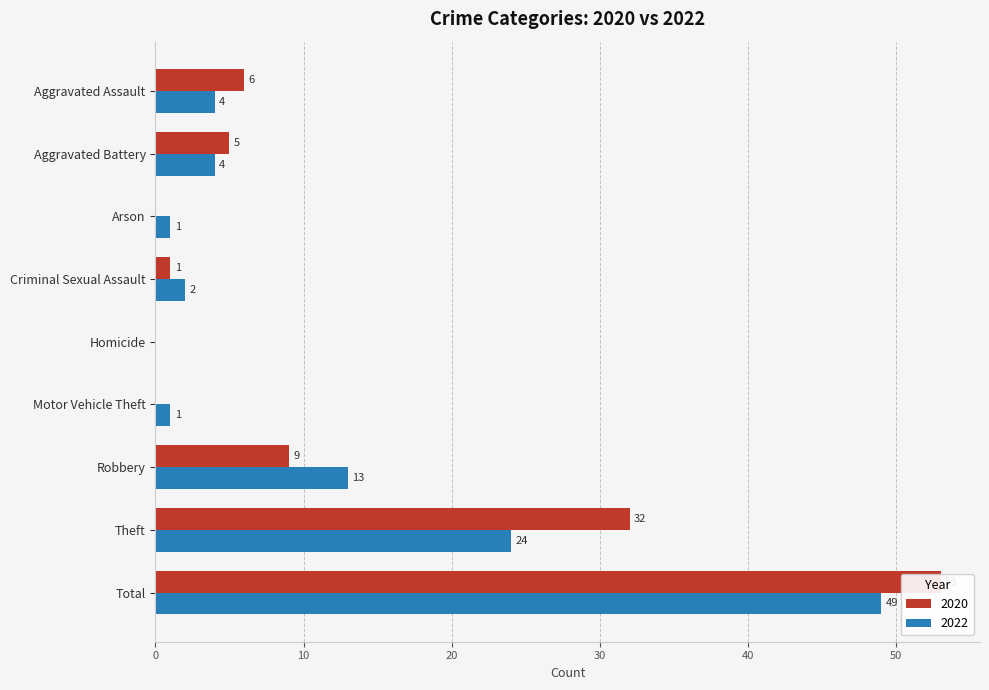

How many bars are there in total?

18